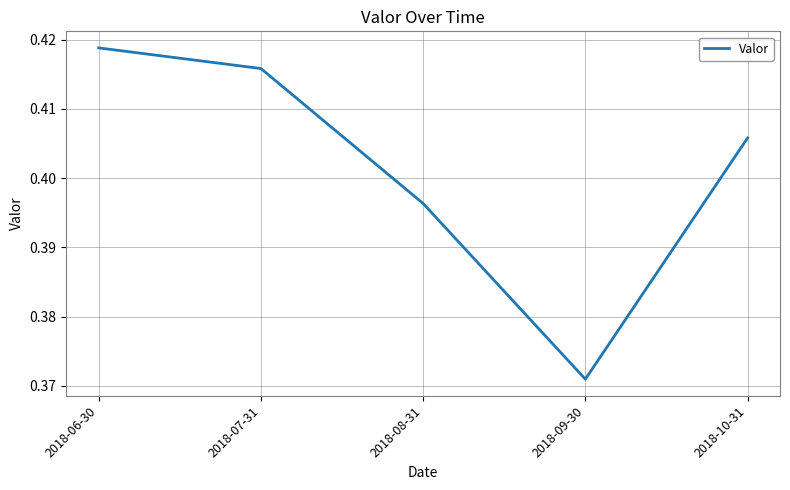

What is the sum of the values at 2018-06-30 and 2018-10-31?

0.8